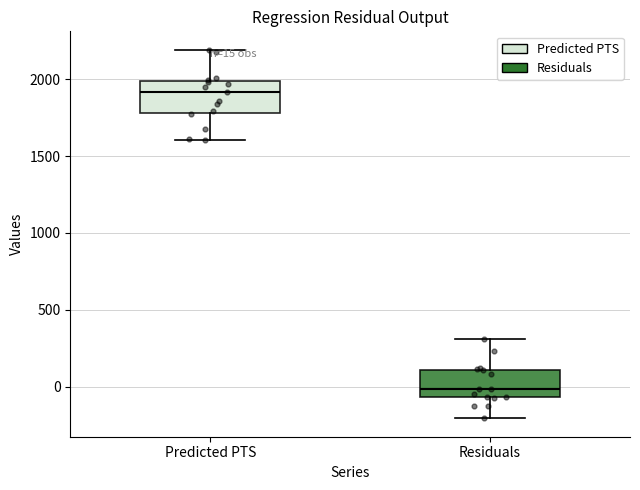

Which box has the lowest median line?

Residuals